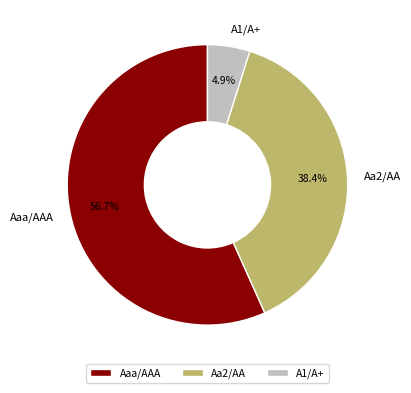

To the nearest percent, what is the difference between the Aaa/AAA and Aa2/AA slice percentages?

18%